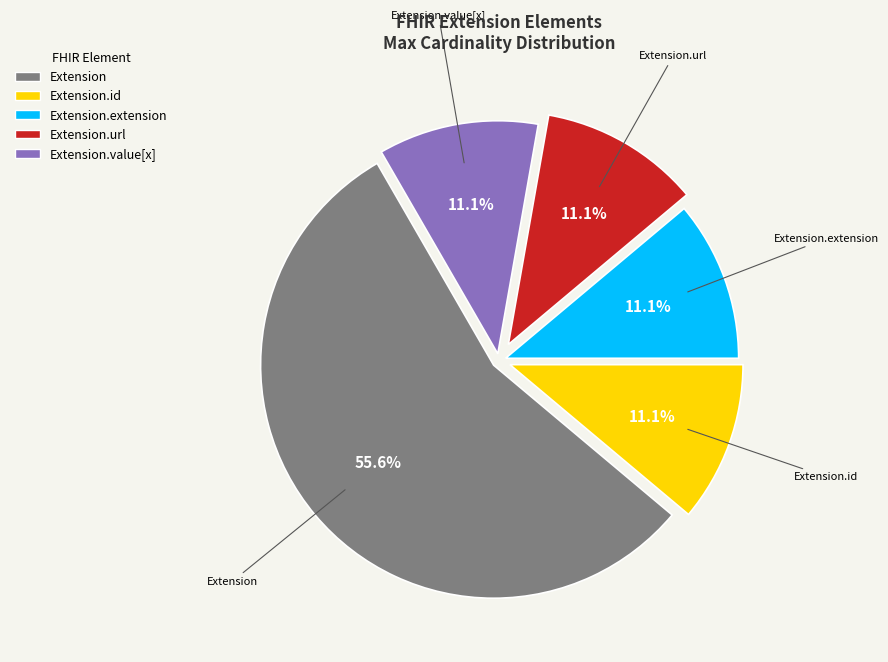

Does any single category account for the majority?

Yes